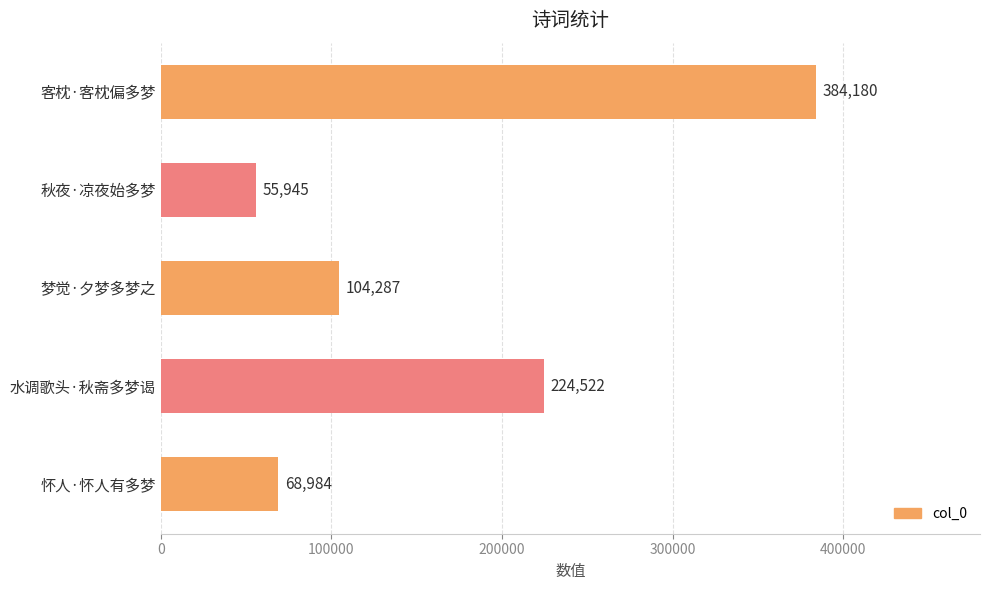

True or false: the data shows 91228 at 秋夜·凉夜始多梦.

False